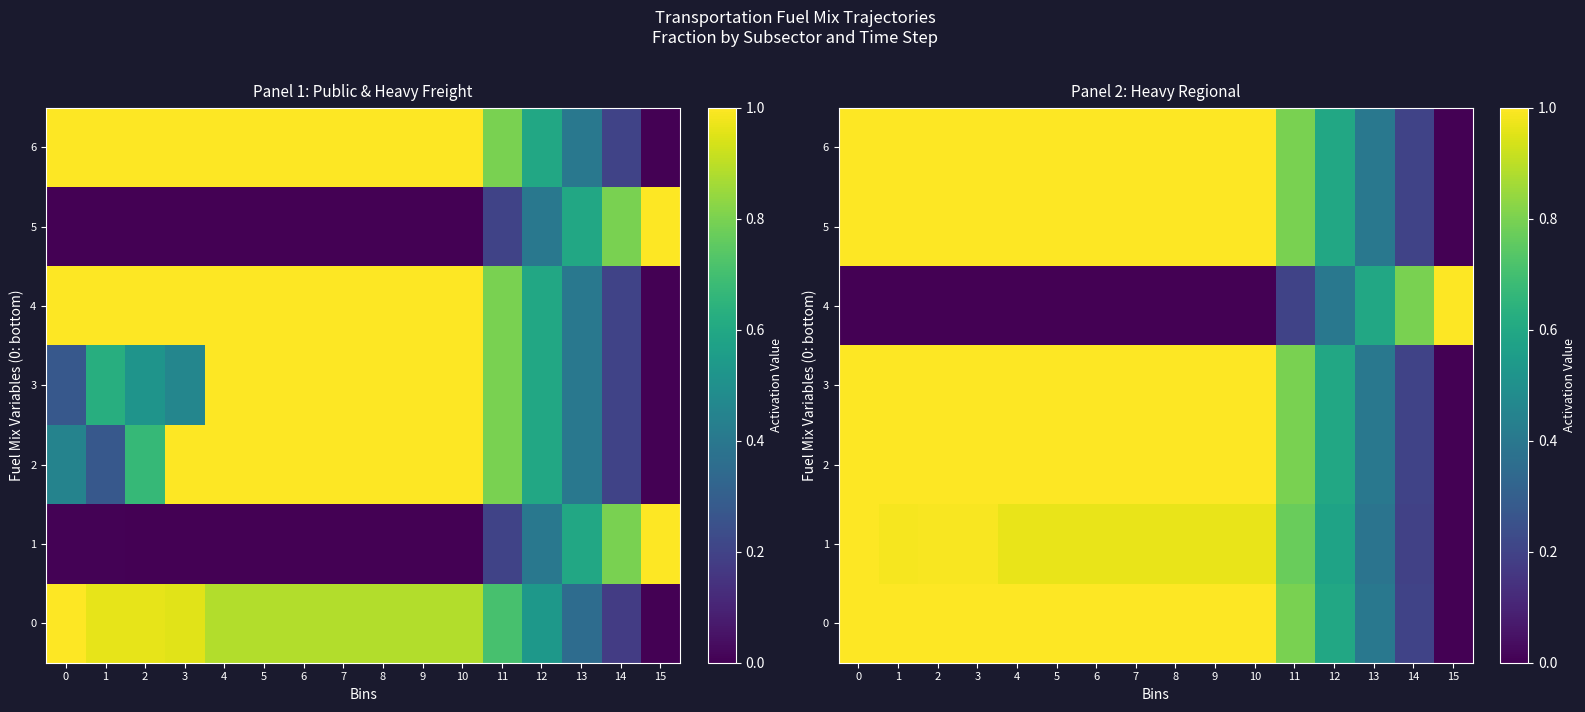

What is the difference between the highest and lowest values at 5?

1.0